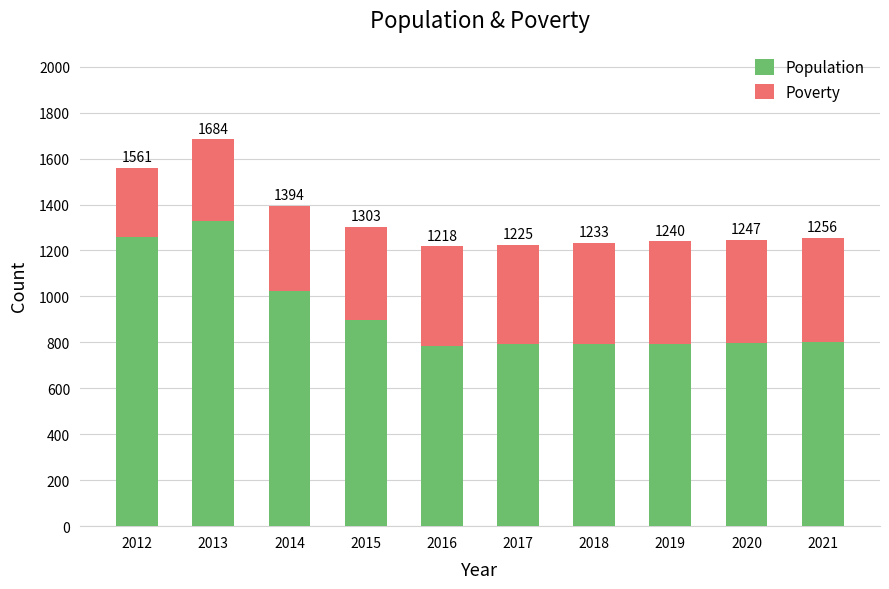

What are all the series names shown in the legend?

Population, Poverty